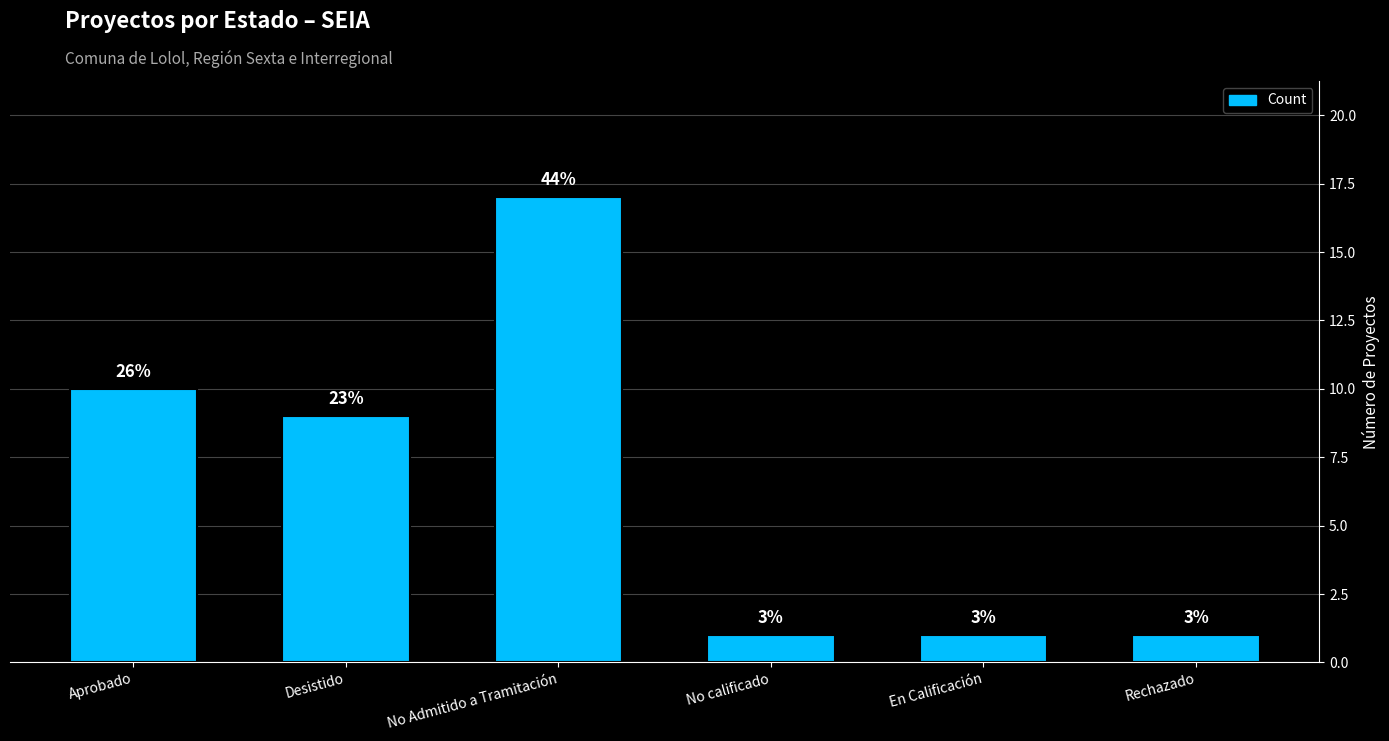

The value at Aprobado is 13. True or false?

False